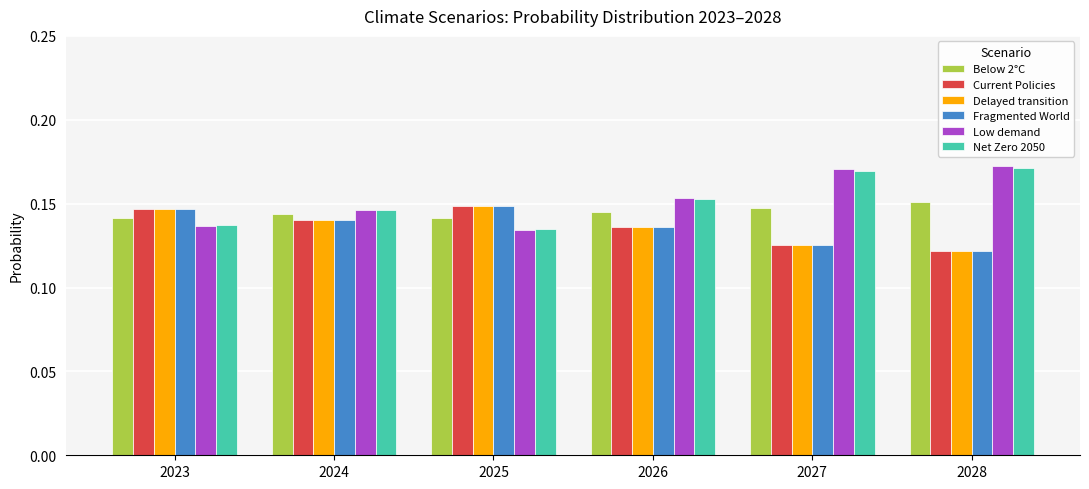

Is it true that Current Policies equals 0.2 at 2024?

False